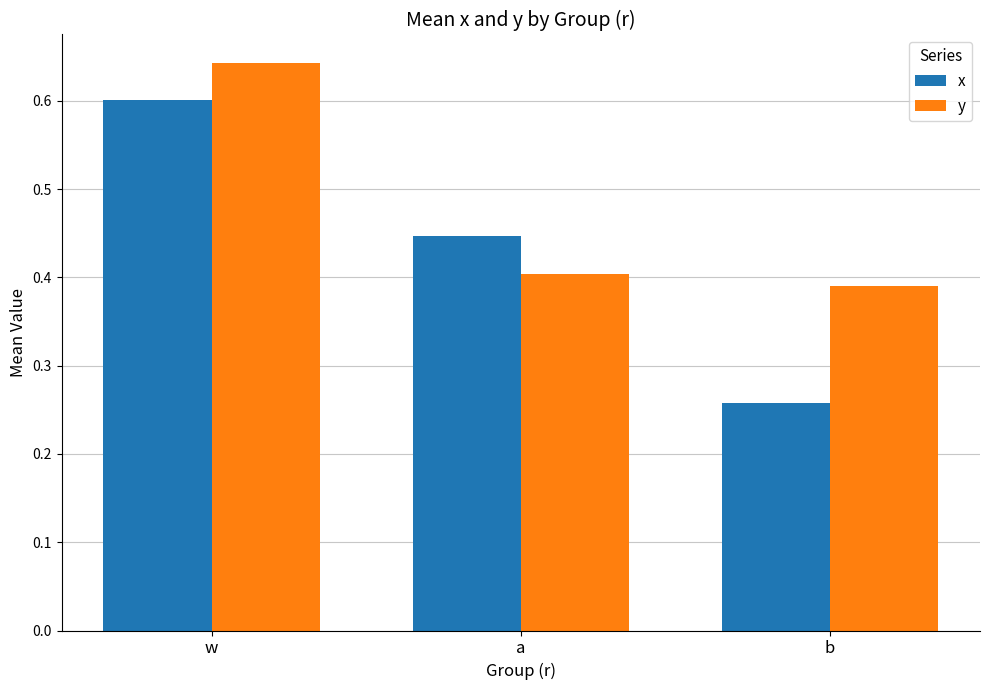

The value of y at b is 0.4. True or false?

True